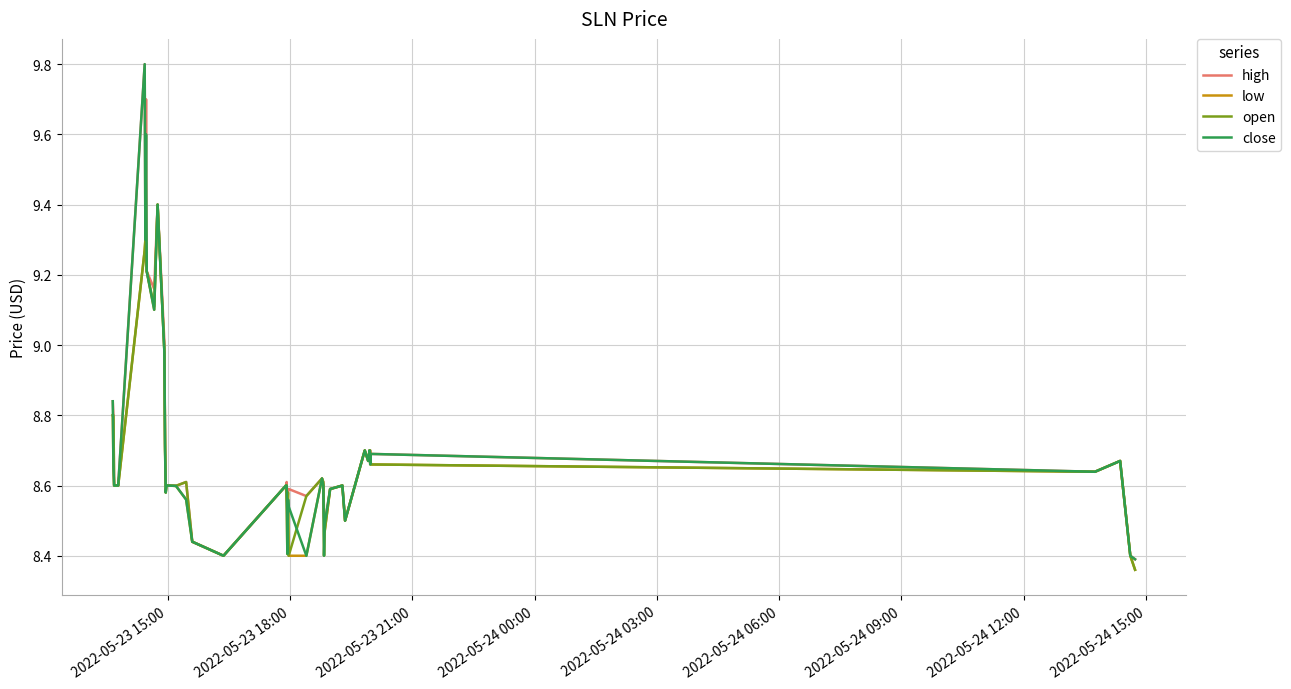

At how many categories does at least one series exceed 9?

7